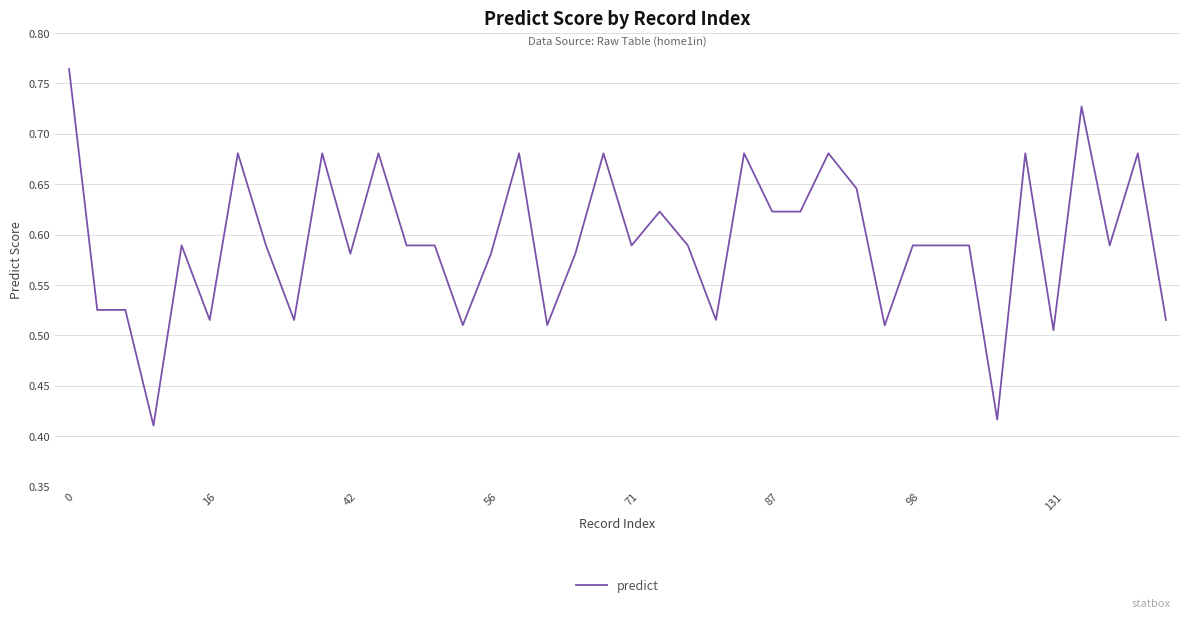

How many lines are shown in the chart?

1